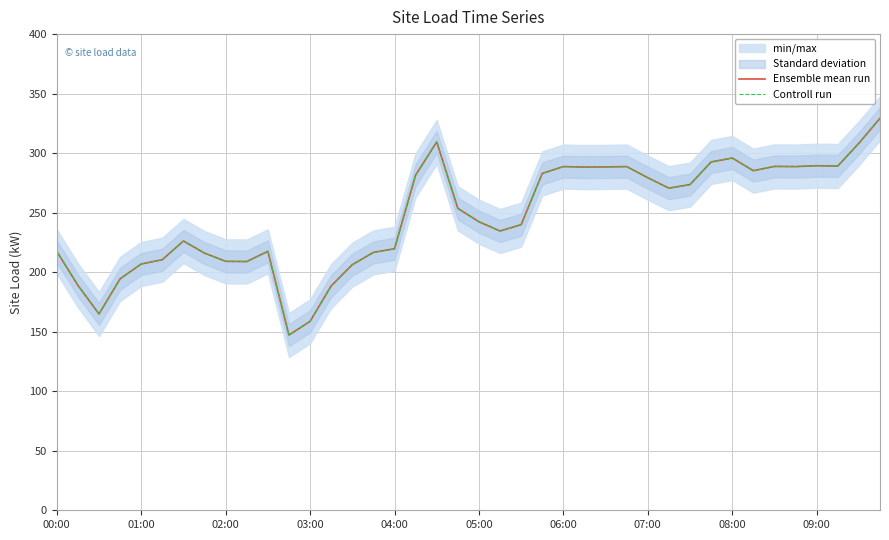

At which category is the sum across all series the highest?

39